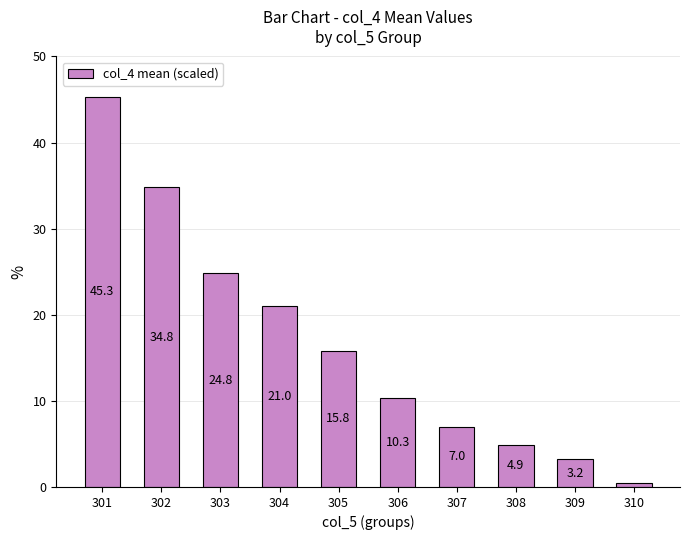

Reading left to right, extract all data points from this chart.

45.3	34.8	24.8	21.0	15.8	10.3	7.0	4.9	3.2	0.5